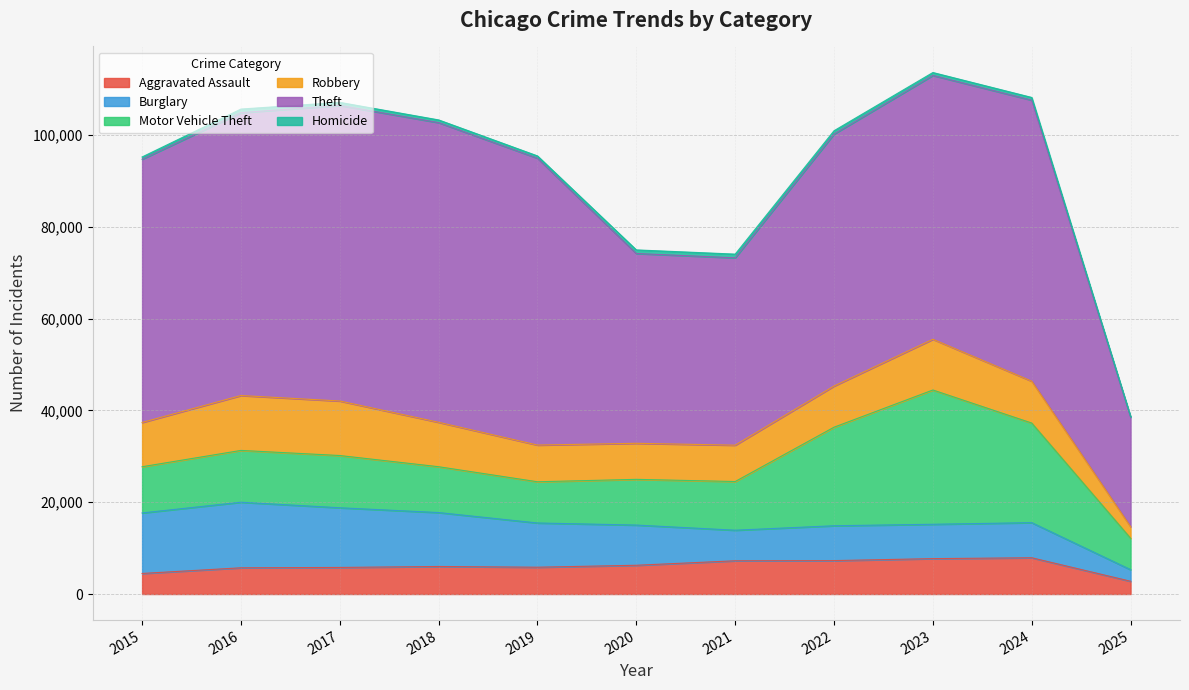

What is the sum of all Robbery values?

98586